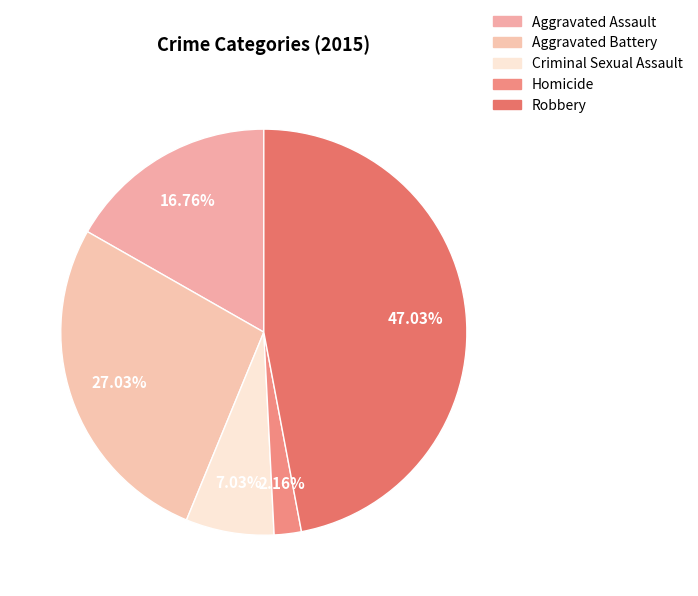

What is the total percentage of Aggravated Assault and Criminal Sexual Assault?

23.8%